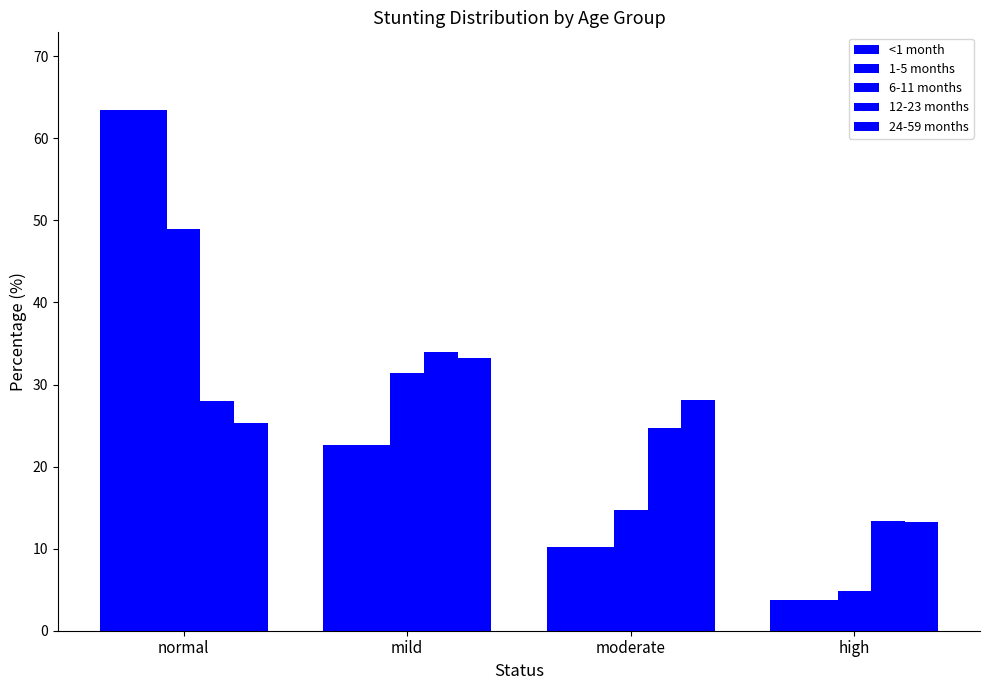

How many bars are there in each group?

5